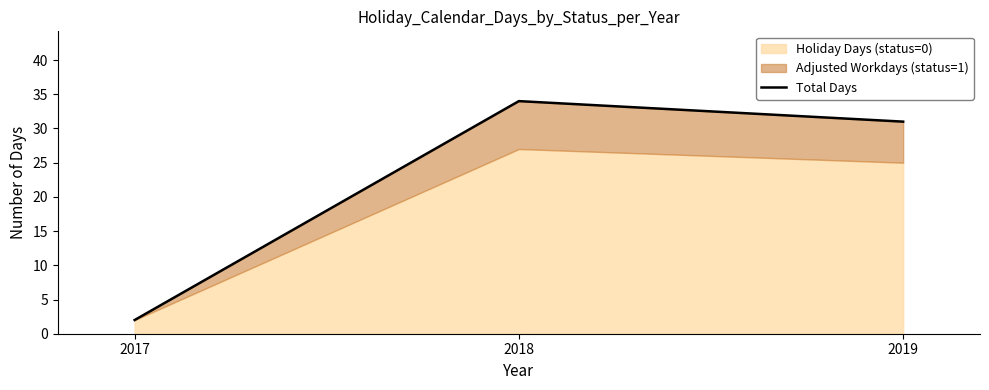

The value at 2019 is 31. True or false?

True